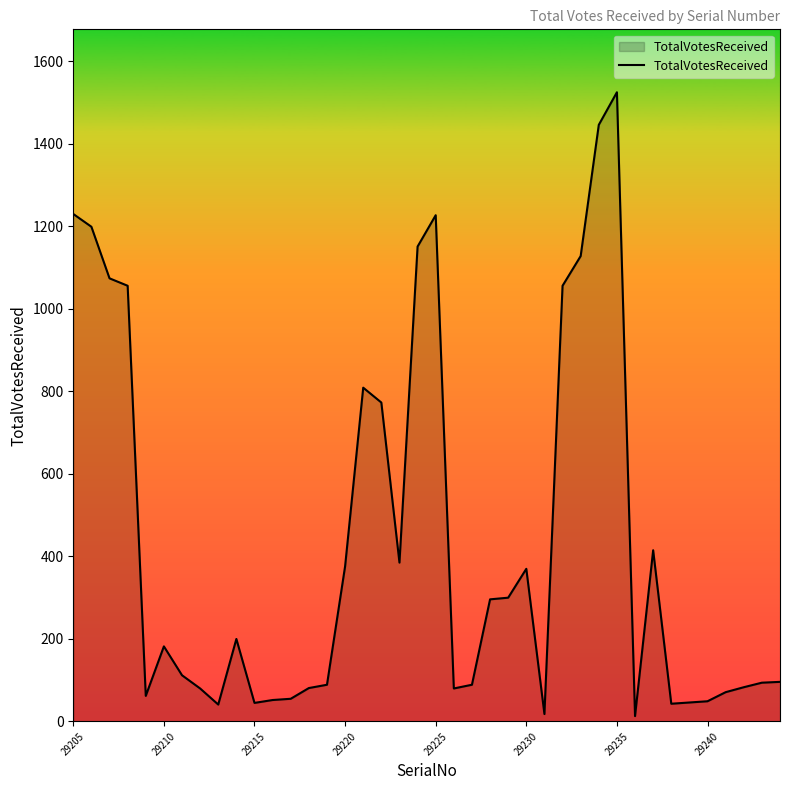

What is the greatest value displayed?

1525